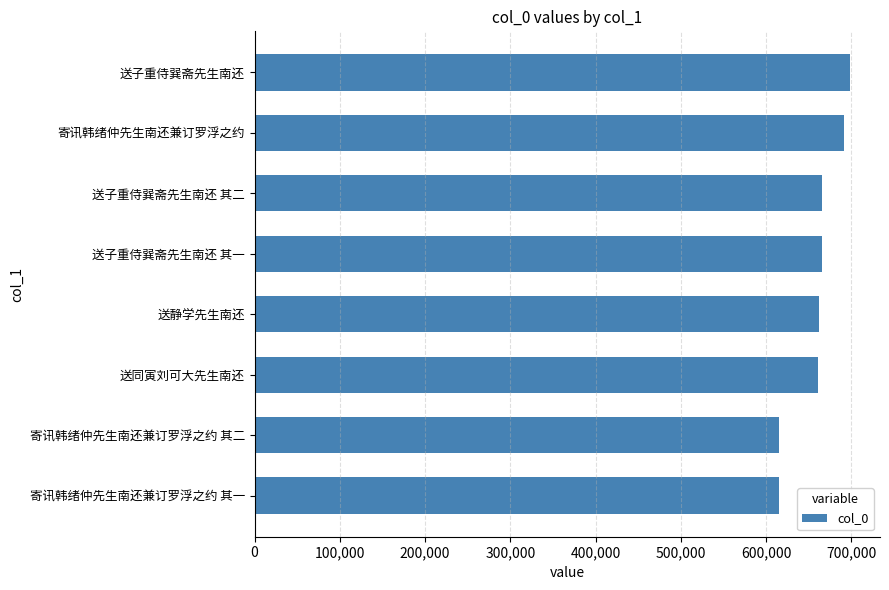

Which has a higher value, 寄讯韩绪仲先生南还兼订罗浮之约 其一 or 送子重侍巽斋先生南还 其二?

送子重侍巽斋先生南还 其二